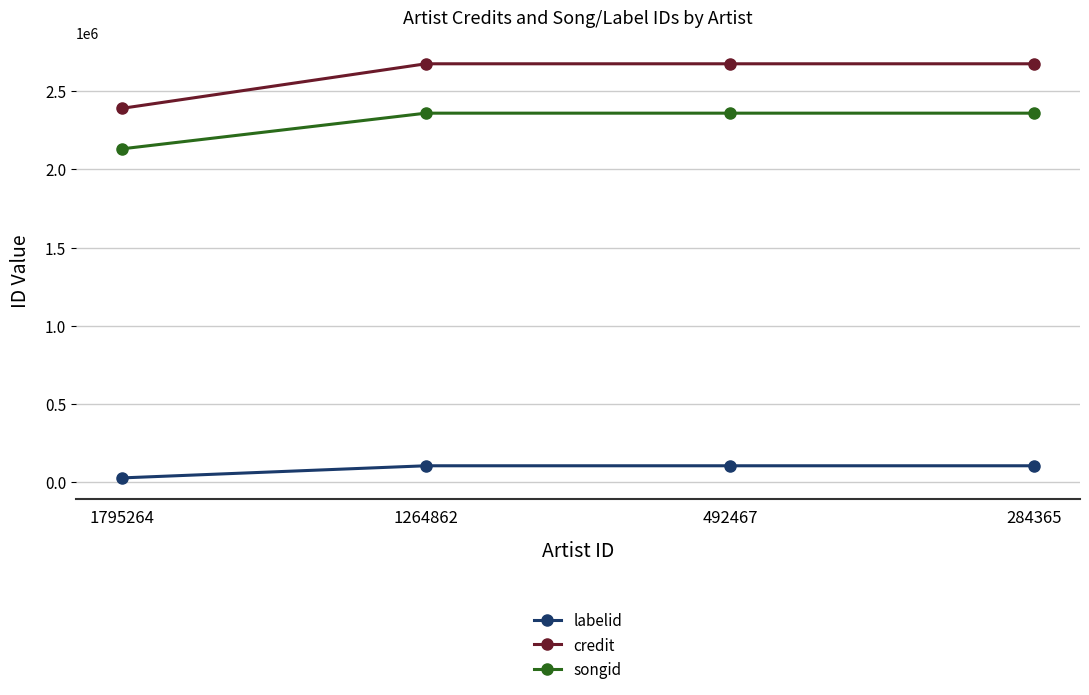

Which series has the largest range (max minus min)?

credit